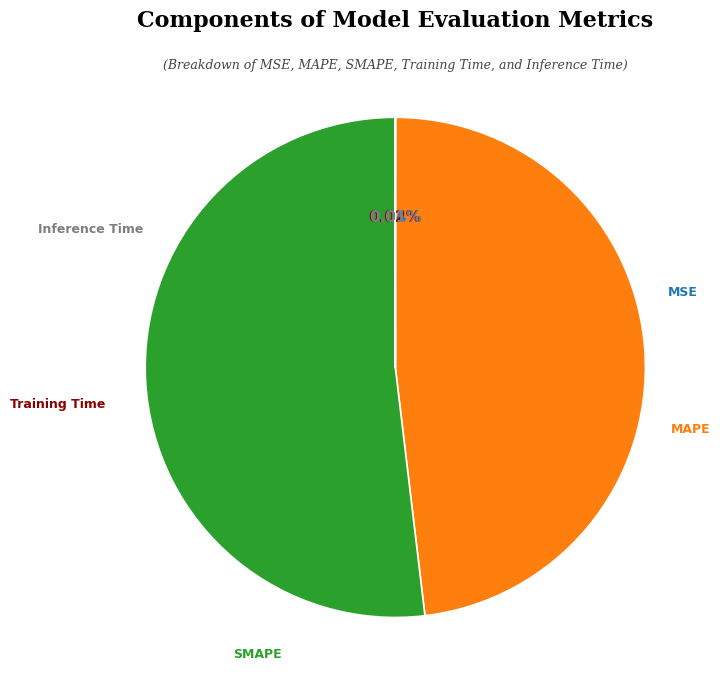

Does any single category account for the majority?

Yes